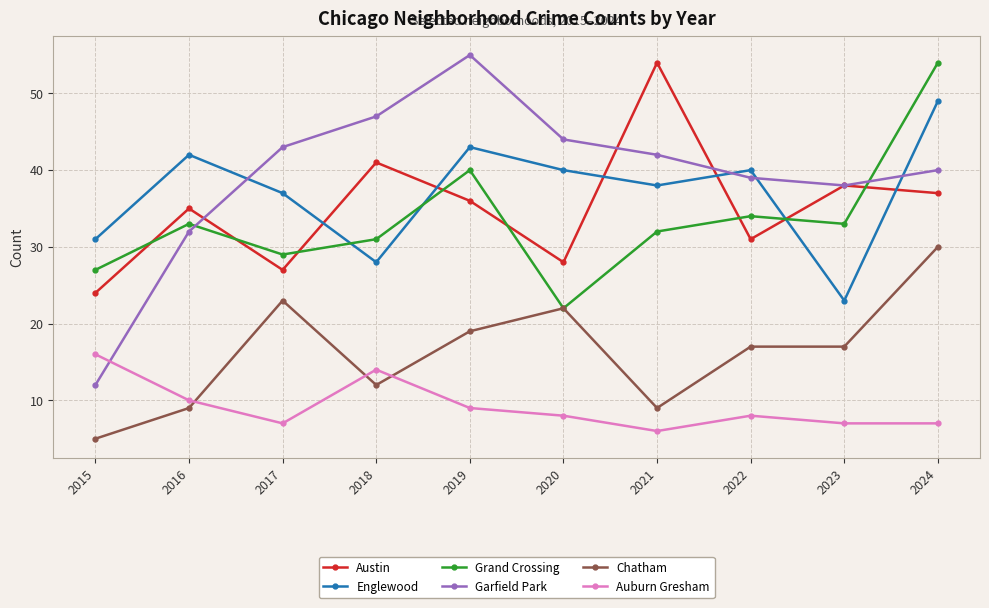

Between 2020 and 2024, which series saw the biggest shift?

Grand Crossing